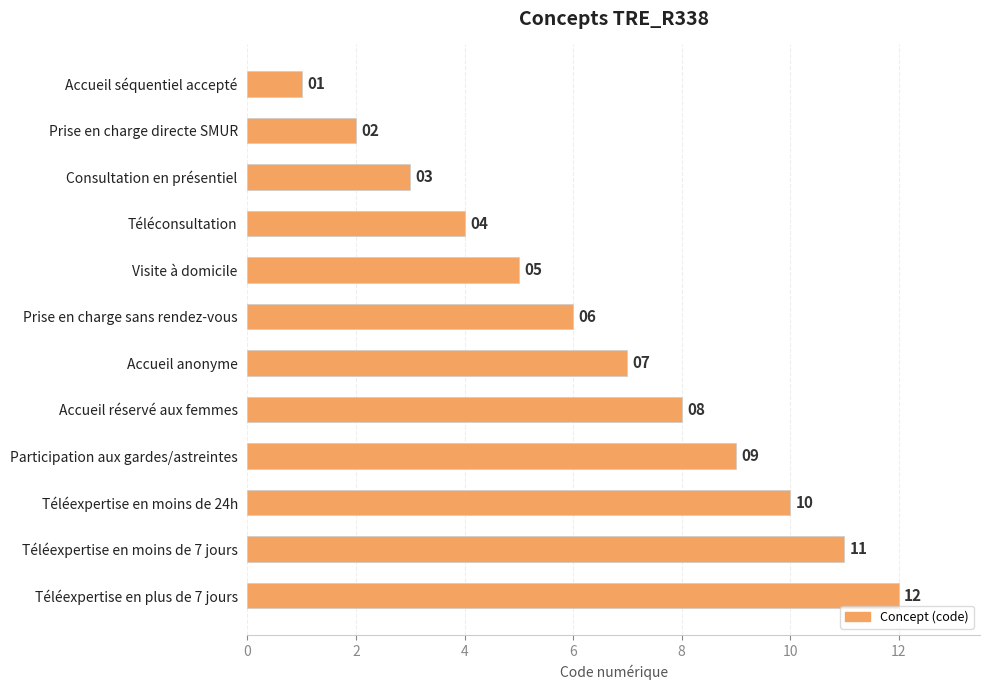

Rank the categories by value from lowest to highest.

Accueil séquentiel accepté, Prise en charge directe SMUR, Consultation en présentiel, Téléconsultation, Visite à domicile, Prise en charge sans rendez-vous, Accueil anonyme, Accueil réservé aux femmes, Participation aux gardes/astreintes, Téléexpertise en moins de 24h, Téléexpertise en moins de 7 jours, Téléexpertise en plus de 7 jours